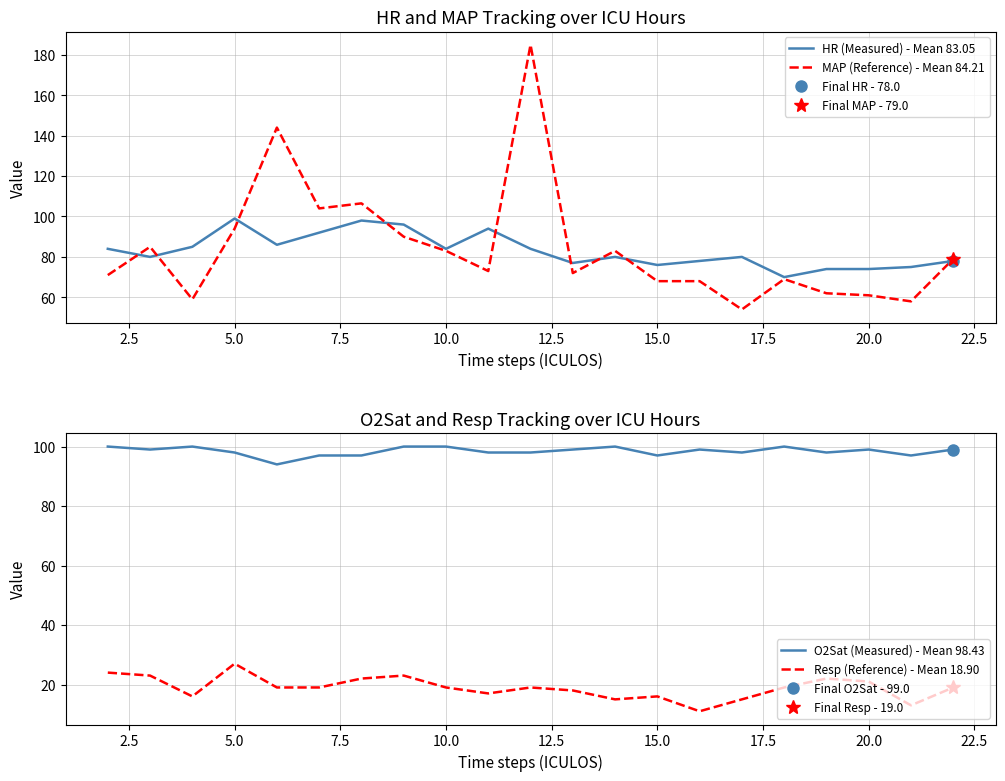

What is the lowest value of the HR (Measured) - Mean 83.05 series?

70.0